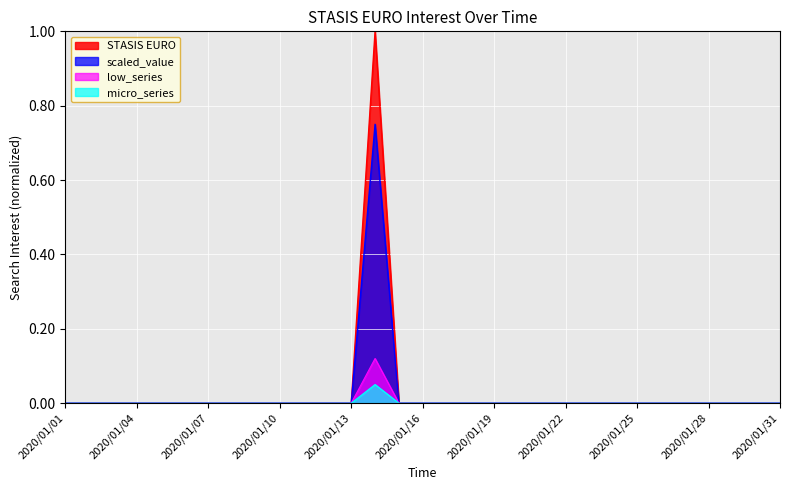

Which series has the largest range (max minus min)?

STASIS EURO